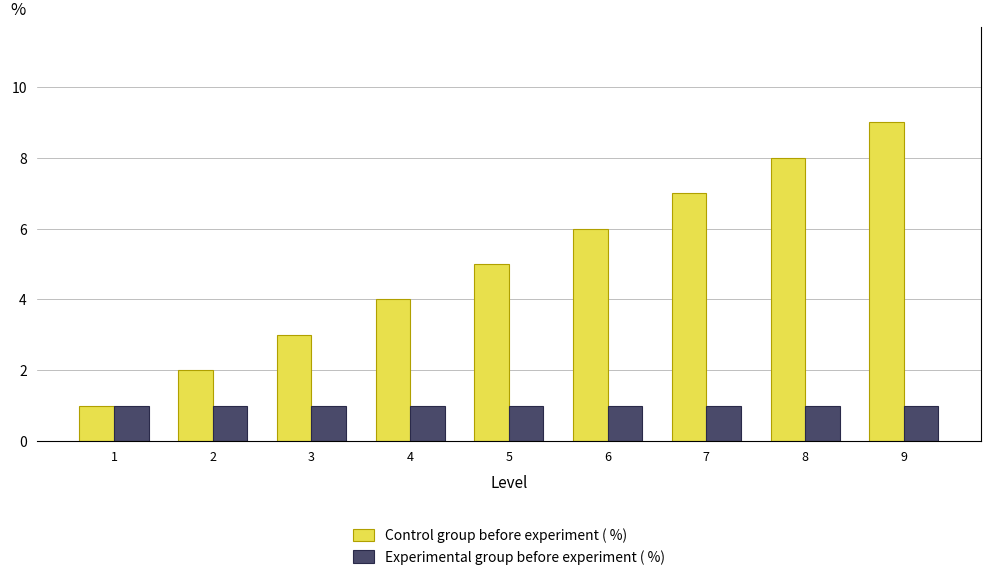

What is the highest value of the Experimental group before experiment ( %) series?

1